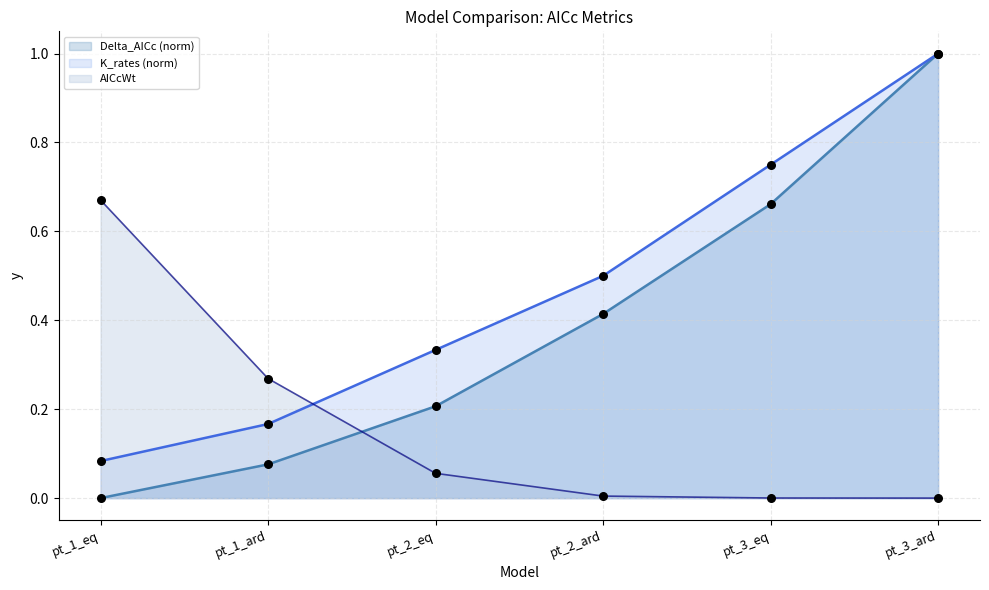

At which category is the sum across all series the highest?

pt_3_ard